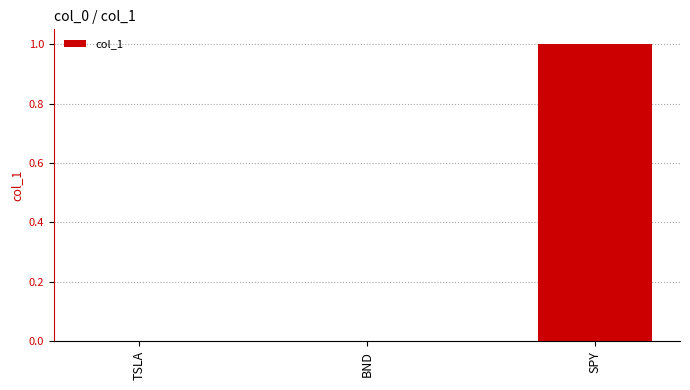

The value at TSLA is 0. True or false?

True